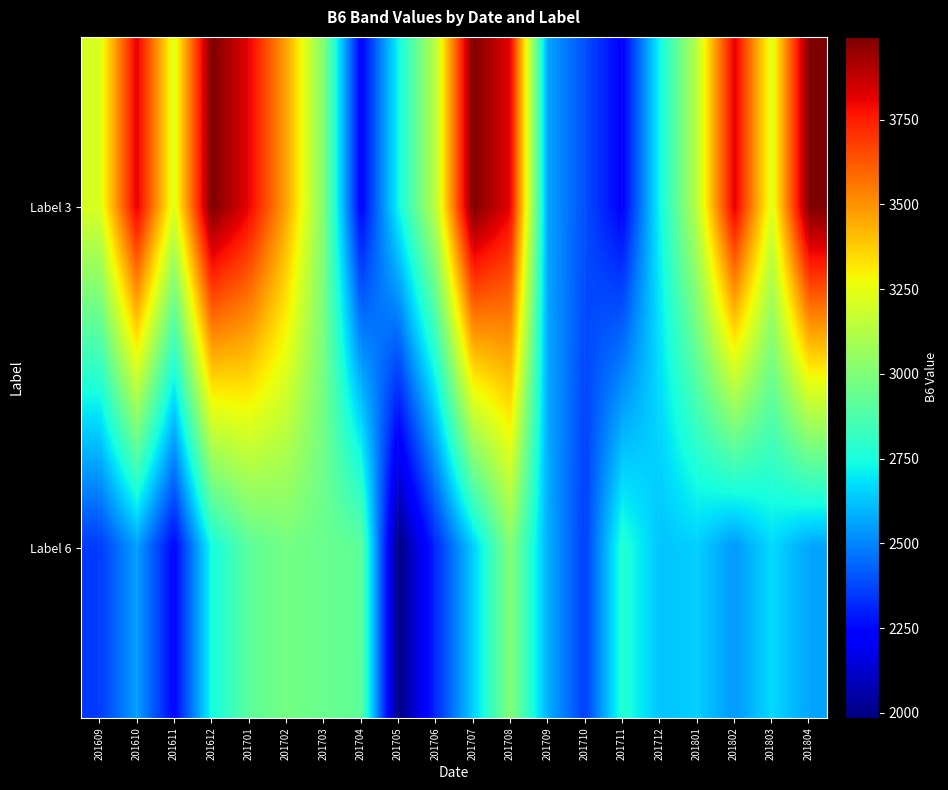

At 201802, list the series in order from smallest to largest.

Label 6, Label 3